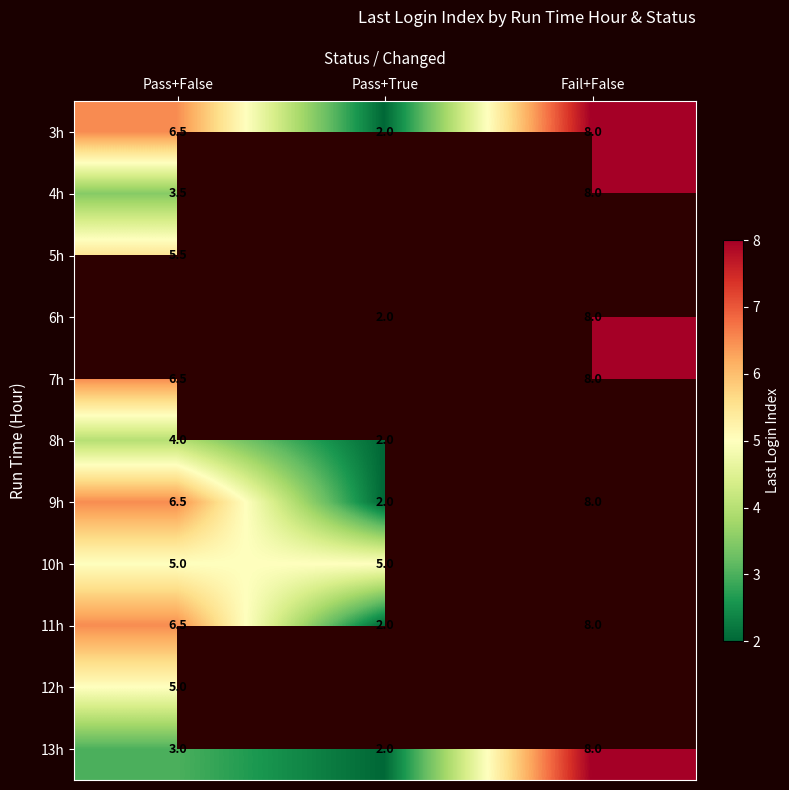

Count the number of categories in the chart.

3